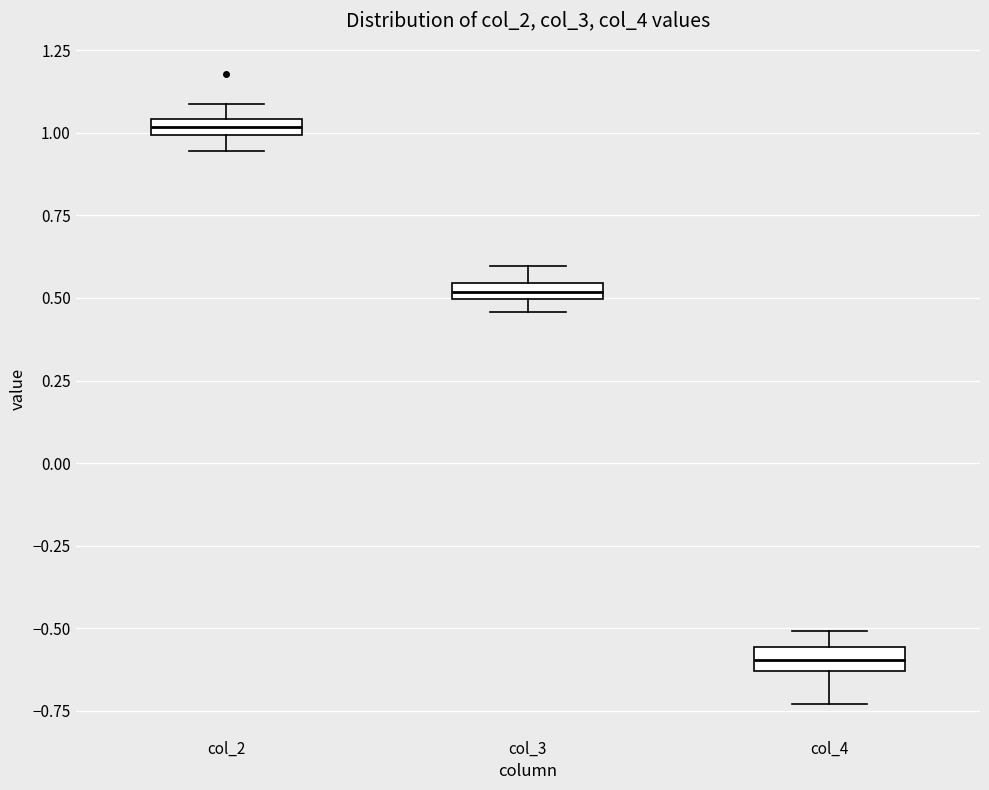

Where is the upper edge of the box for col_4 on the y-axis? The values are not printed on the chart, so give them approximately, as read against the axis.

-0.55